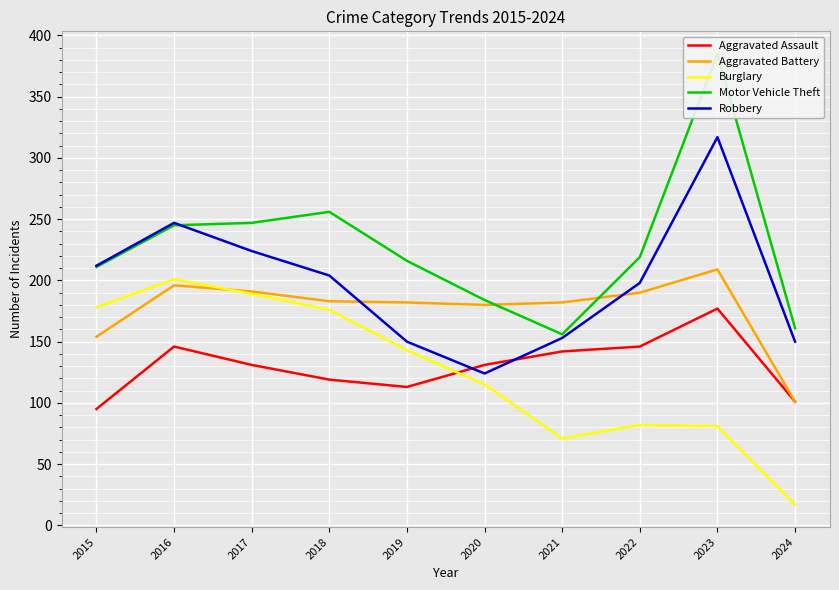

List the labels in order of Motor Vehicle Theft value, largest first.

2023, 2018, 2017, 2016, 2022, 2019, 2015, 2020, 2024, 2021